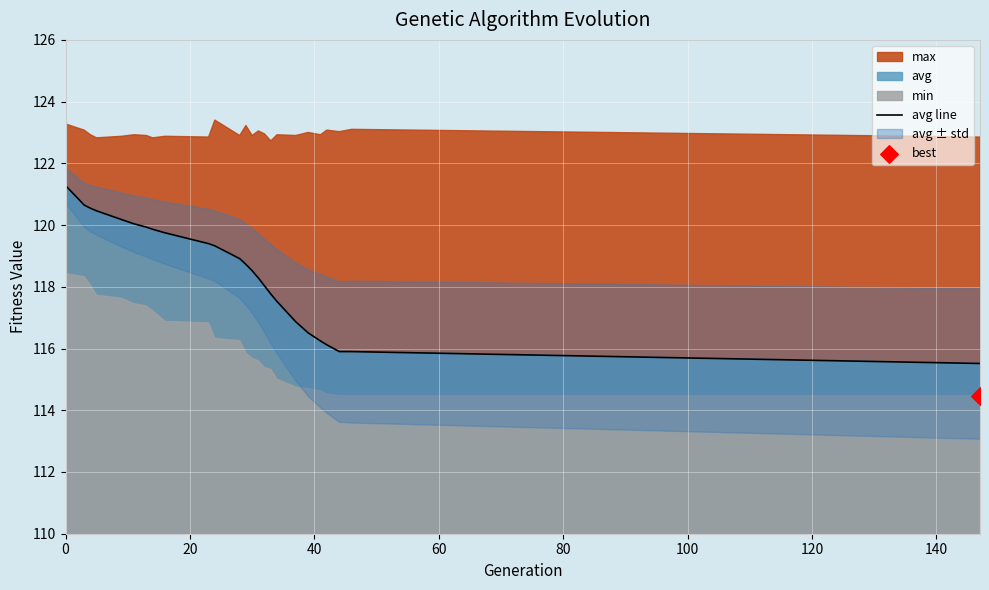

Which has a higher value, 40 or 100?

40